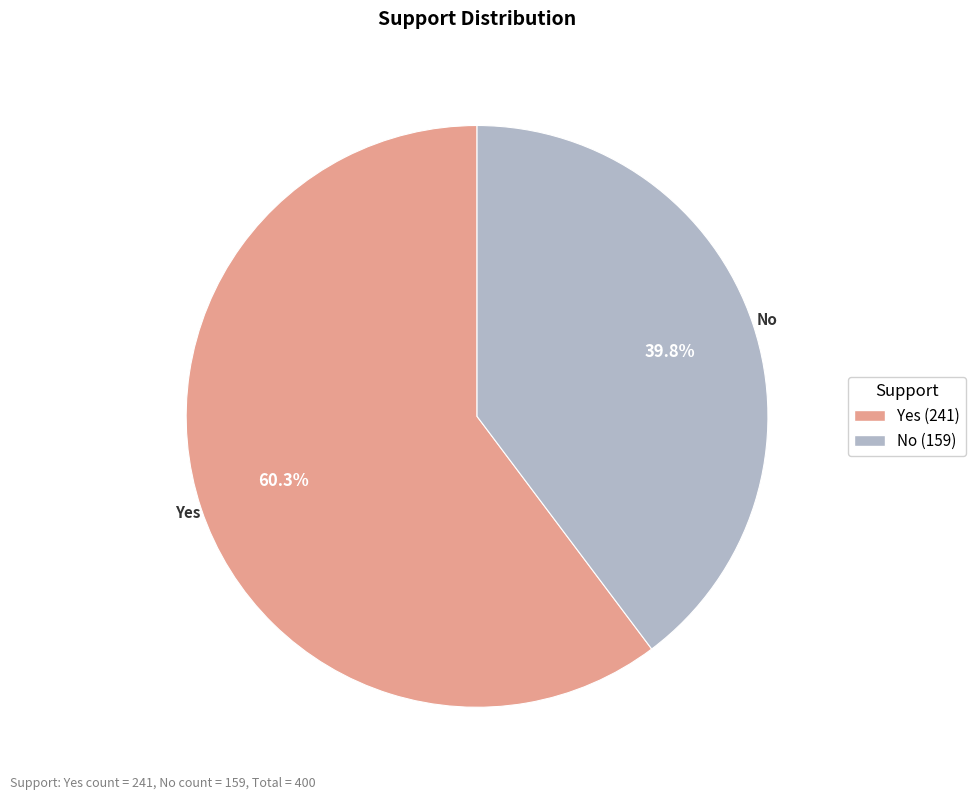

How many slices are in this pie chart?

2